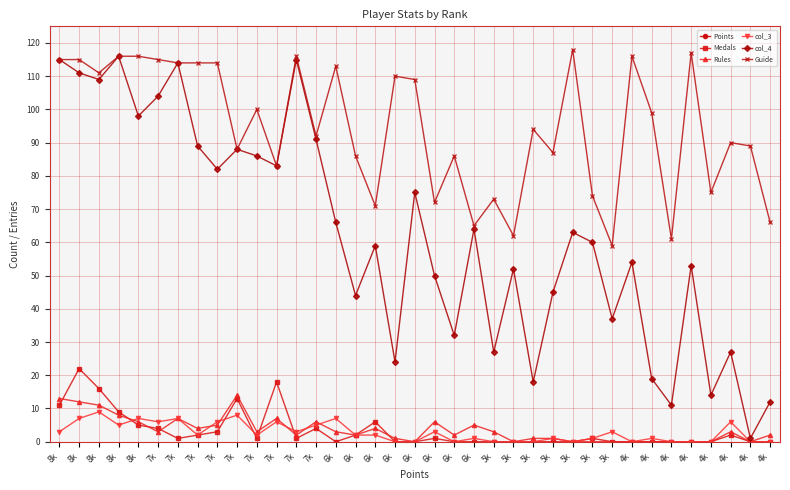

Reading left to right, what are all the values shown in this chart?

Points: 8k=8409	8k=8312	8k=8234	8k=8117	8k=8060	7k=7964	7k=7826	7k=7642	7k=7628	7k=7538	7k=7229	7k=7143	7k=7086	7k=7031	6k=6965	6k=6919	6k=6361	6k=6272	6k=6206	6k=6142	6k=6099	6k=6095	5k=5673	5k=5379	5k=5367	5k=5294	5k=5228	5k=5219	5k=5151	4k=4897	4k=4858	4k=4851	4k=4795	4k=4774	4k=4678	4k=4670	4k=4669
Medals: 8k=11	8k=22	8k=16	8k=9	8k=5	7k=4	7k=1	7k=2	7k=3	7k=13	7k=1	7k=18	7k=1	7k=4	6k=0	6k=2	6k=6	6k=0	6k=0	6k=1	6k=0	6k=0	5k=0	5k=0	5k=0	5k=0	5k=0	5k=1	5k=0	4k=0	4k=0	4k=0	4k=0	4k=0	4k=2	4k=0	4k=0
Rules: 8k=13	8k=12	8k=11	8k=8	8k=6	7k=3	7k=7	7k=4	7k=5	7k=14	7k=3	7k=7	7k=2	7k=6	6k=3	6k=2	6k=4	6k=1	6k=0	6k=6	6k=2	6k=5	5k=3	5k=0	5k=1	5k=1	5k=0	5k=0	5k=0	4k=0	4k=0	4k=0	4k=0	4k=0	4k=3	4k=0	4k=2
col_3: 8k=3	8k=7	8k=9	8k=5	8k=7	7k=6	7k=7	7k=2	7k=6	7k=8	7k=2	7k=6	7k=3	7k=5	6k=7	6k=2	6k=2	6k=0	6k=0	6k=3	6k=0	6k=1	5k=0	5k=0	5k=0	5k=1	5k=0	5k=1	5k=3	4k=0	4k=1	4k=0	4k=0	4k=0	4k=6	4k=0	4k=0
col_4: 8k=115	8k=111	8k=109	8k=116	8k=98	7k=104	7k=114	7k=89	7k=82	7k=88	7k=86	7k=83	7k=115	7k=91	6k=66	6k=44	6k=59	6k=24	6k=75	6k=50	6k=32	6k=64	5k=27	5k=52	5k=18	5k=45	5k=63	5k=60	5k=37	4k=54	4k=19	4k=11	4k=53	4k=14	4k=27	4k=1	4k=12
Guide: 8k=115	8k=115	8k=111	8k=116	8k=116	7k=115	7k=114	7k=114	7k=114	7k=88	7k=100	7k=83	7k=116	7k=92	6k=113	6k=86	6k=71	6k=110	6k=109	6k=72	6k=86	6k=65	5k=73	5k=62	5k=94	5k=87	5k=118	5k=74	5k=59	4k=116	4k=99	4k=61	4k=117	4k=75	4k=90	4k=89	4k=66